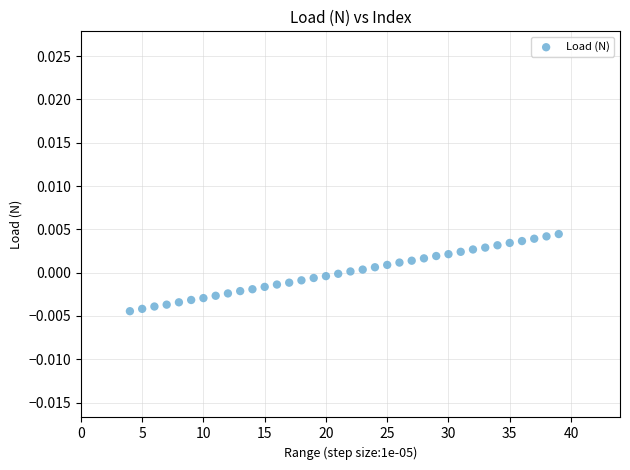

What is the range of X values (max minus min)?

35.0